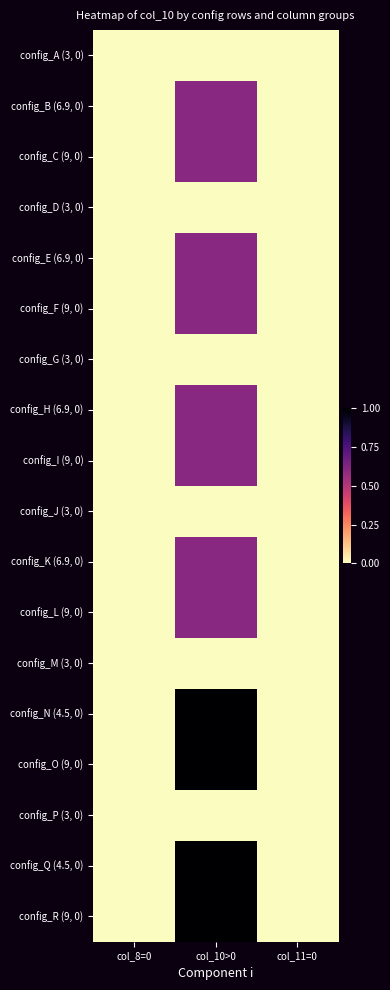

Which series has the largest total across all categories?

config_N (4.5, 0)